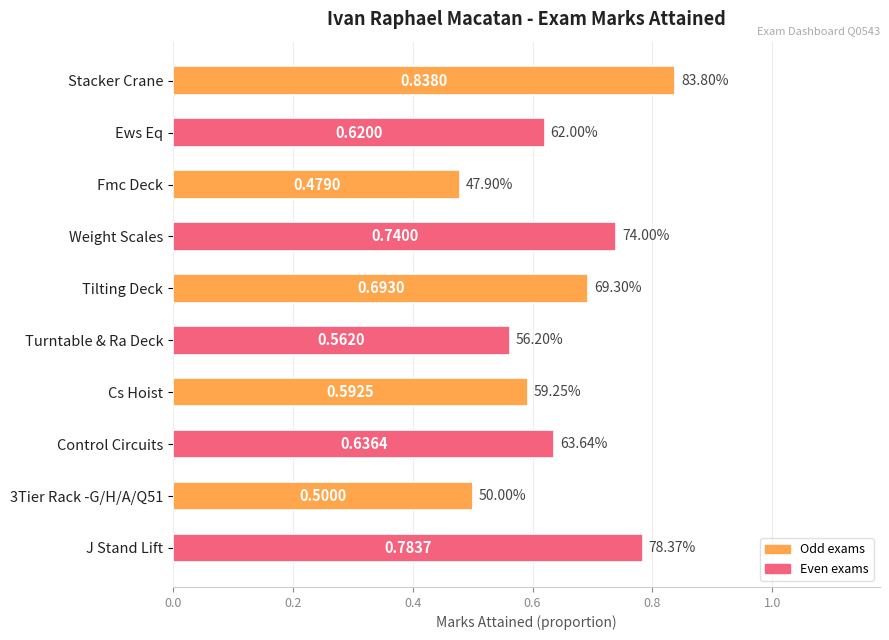

What is the minimum value shown in the chart?

0.5